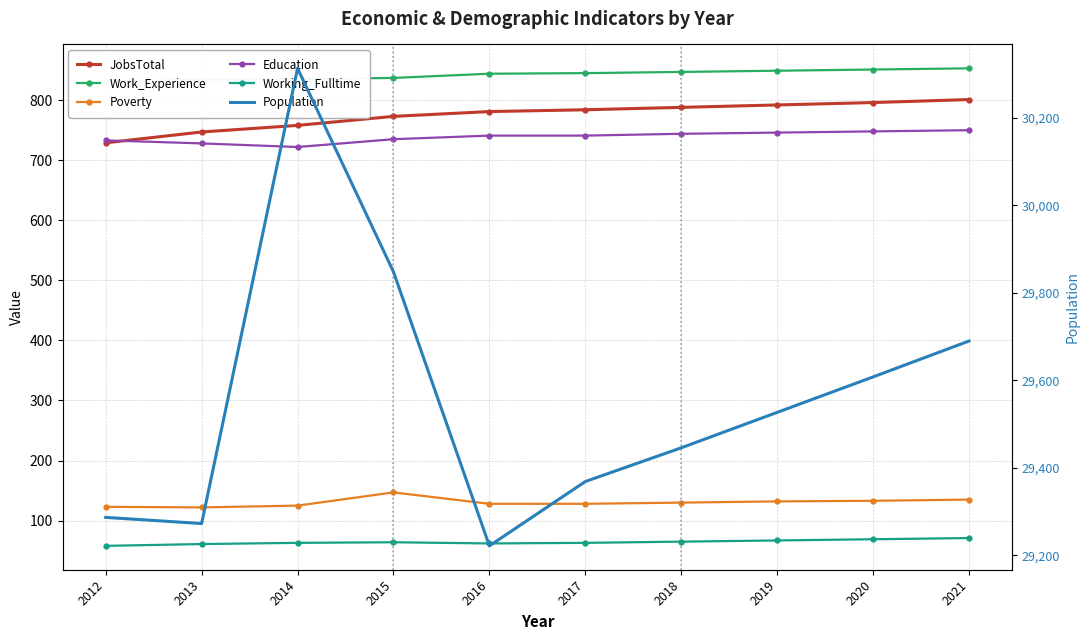

At which category is the sum across all series the highest?

2014